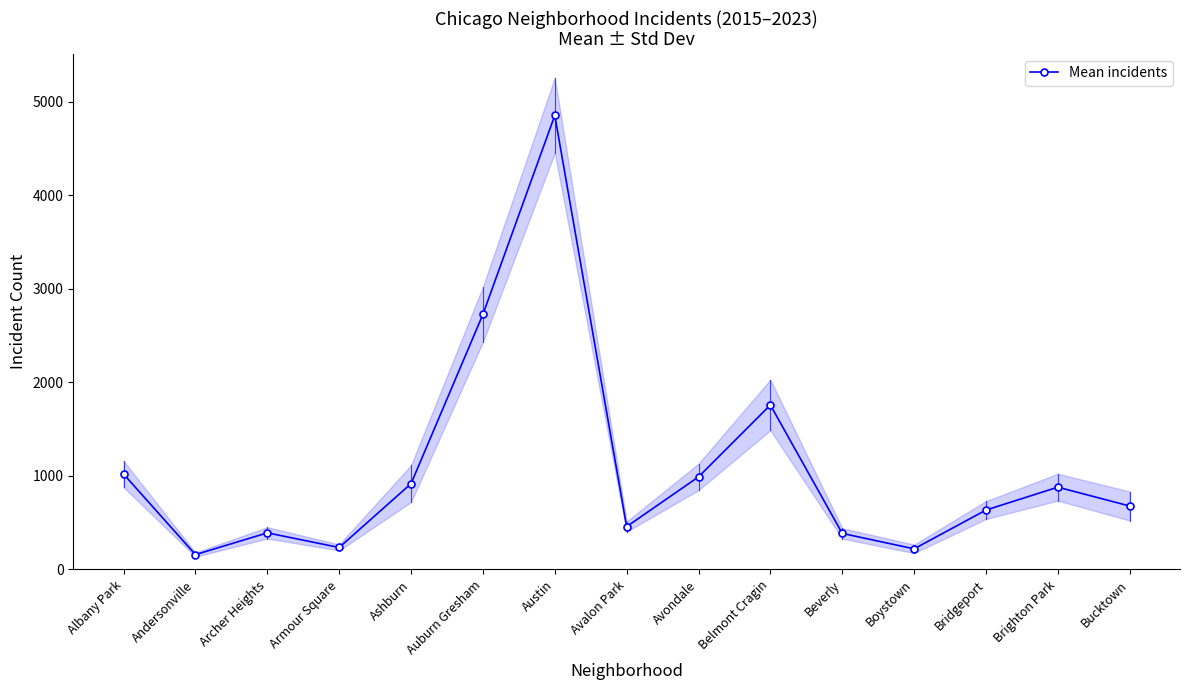

Reading left to right, list all the values displayed in this chart.

Albany Park=1019.4	Andersonville=158.3	Archer Heights=391.0	Armour Square=234.4	Ashburn=917.4	Auburn Gresham=2728.0	Austin=4856.2	Avalon Park=457.8	Avondale=989.8	Belmont Cragin=1758.9	Beverly=385.1	Boystown=220.0	Bridgeport=634.9	Brighton Park=879.7	Bucktown=678.1